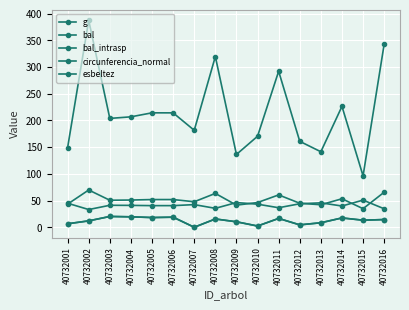

What is the average value of the esbeltez series?

41.3